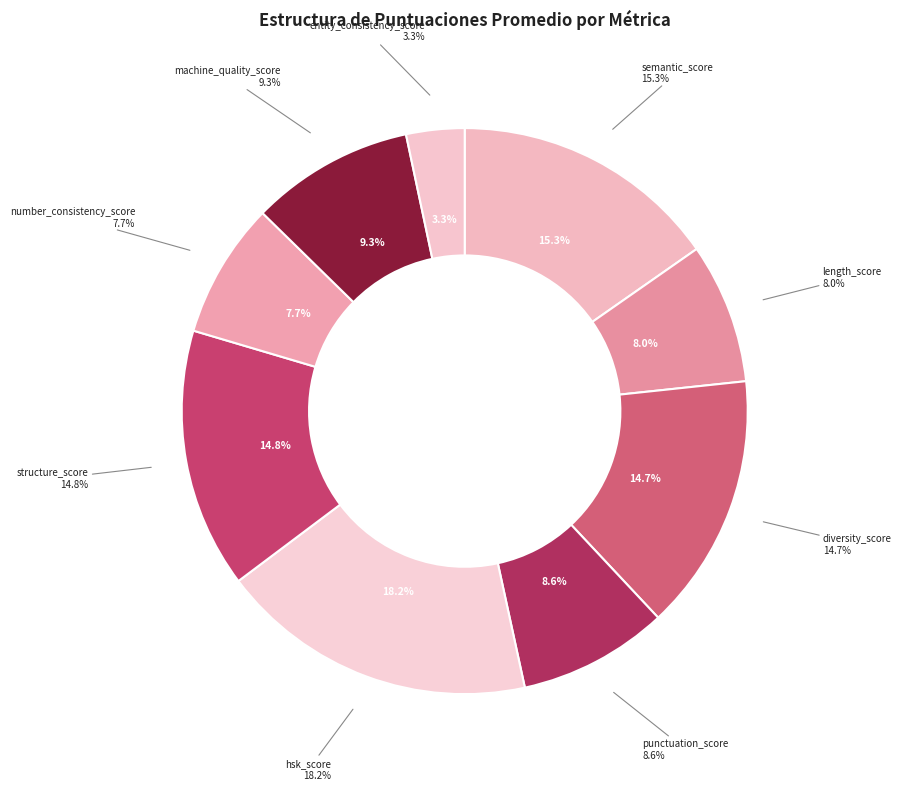

Is there a majority slice in this chart?

No